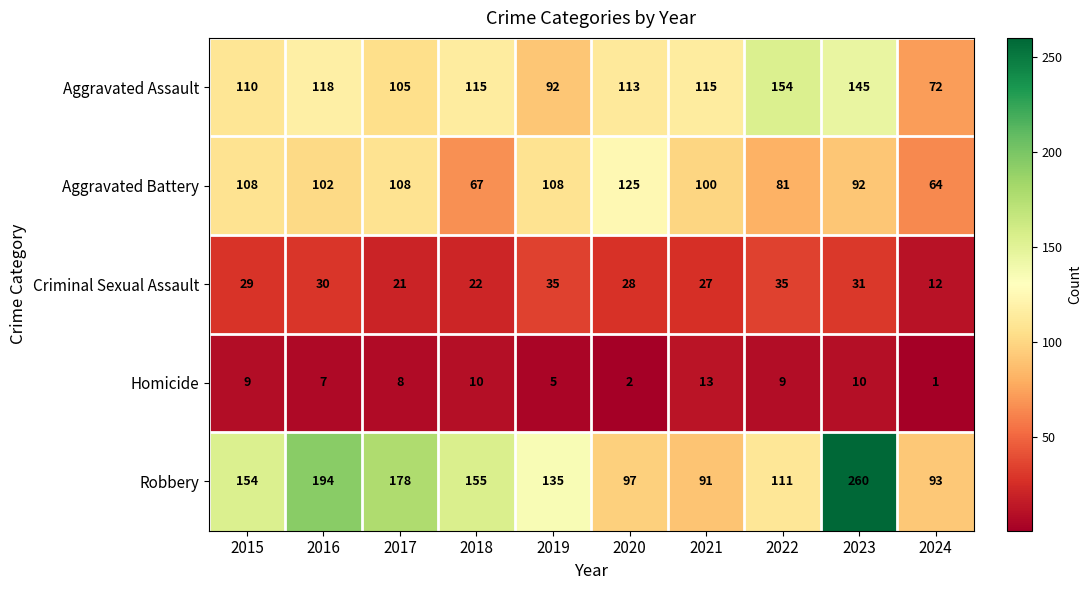

What is the sum of the Homicide values at 2023 and 2020?

12